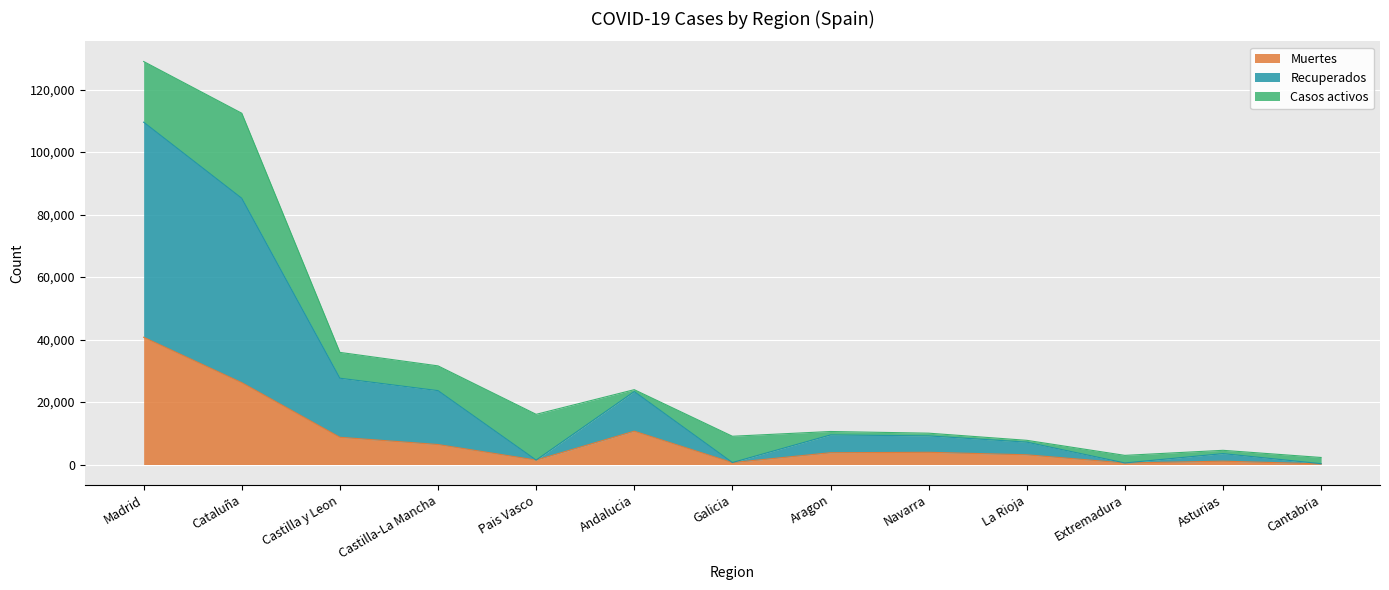

Which series has the largest total across all categories?

Recuperados